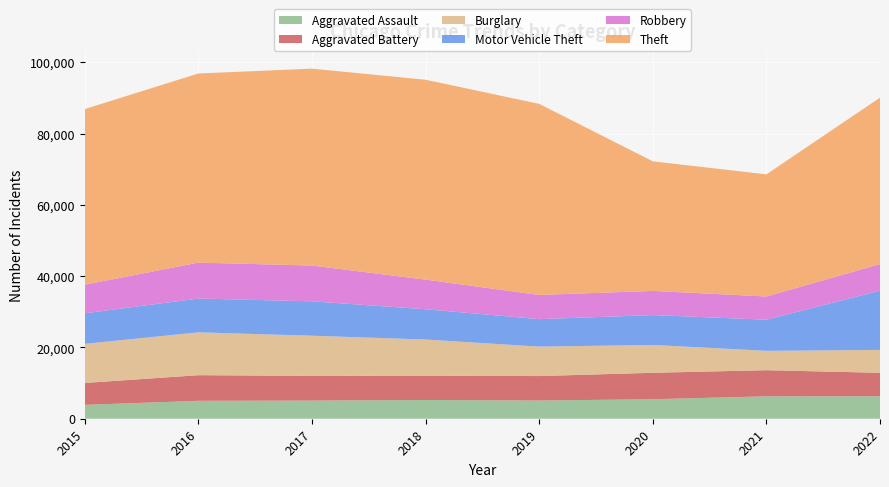

Reading left to right, transcribe all the data shown in this chart.

Aggravated Assault: 2015=3897	2016=5031	2017=5097	2018=5262	2019=5111	2020=5472	2021=6286	2022=6312
Aggravated Battery: 2015=6140	2016=7190	2017=6925	2018=6807	2019=6862	2020=7418	2021=7333	2022=6581
Burglary: 2015=10980	2016=12019	2017=11271	2018=10157	2019=8263	2020=7812	2021=5429	2022=6415
Motor Vehicle Theft: 2015=8561	2016=9489	2017=9652	2018=8497	2019=7707	2020=8389	2021=8737	2022=16630
Robbery: 2015=8026	2016=10071	2017=10032	2018=8307	2019=6785	2020=6774	2021=6513	2022=7455
Theft: 2015=49281	2016=53065	2017=55249	2018=56081	2019=53614	2020=36358	2021=34267	2022=46691